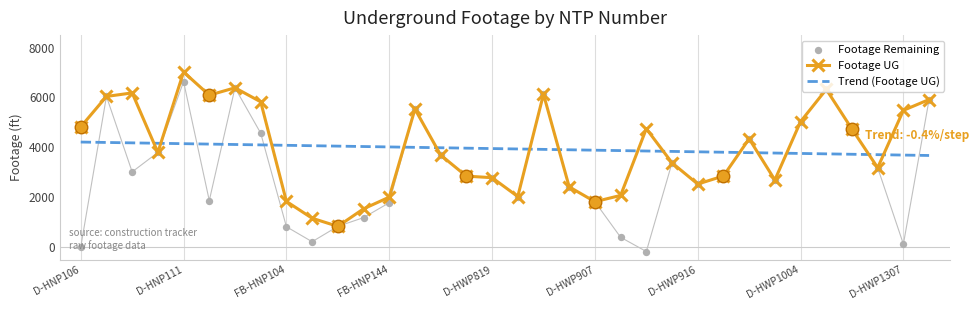

Which series has the largest Y range (max minus min)?

Footage Remaining